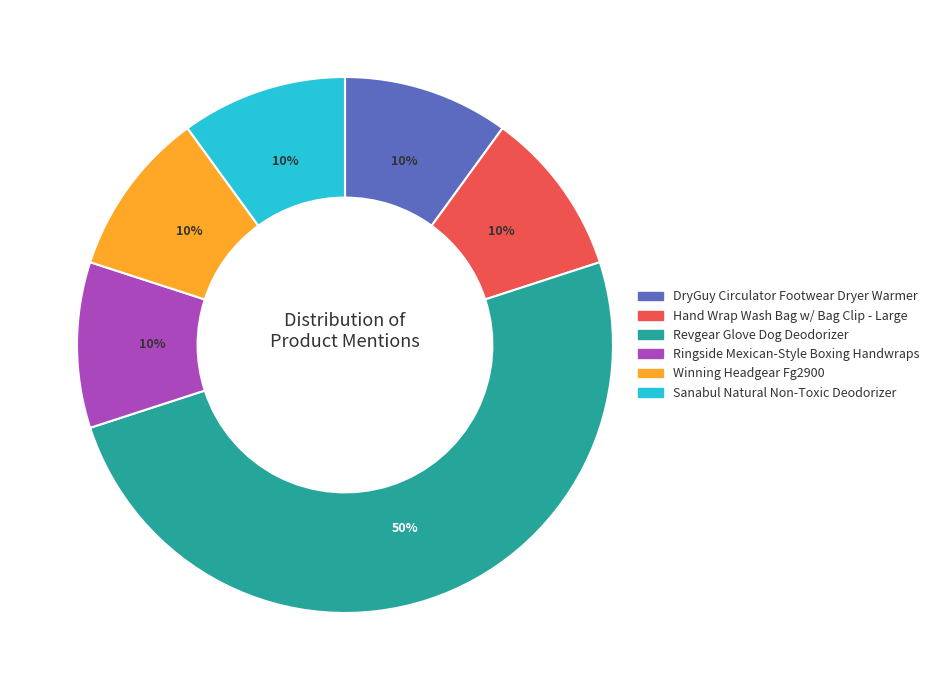

What is the ratio of the value at Revgear Glove Dog Deodorizer to the value at Winning Headgear Fg2900?

5.0